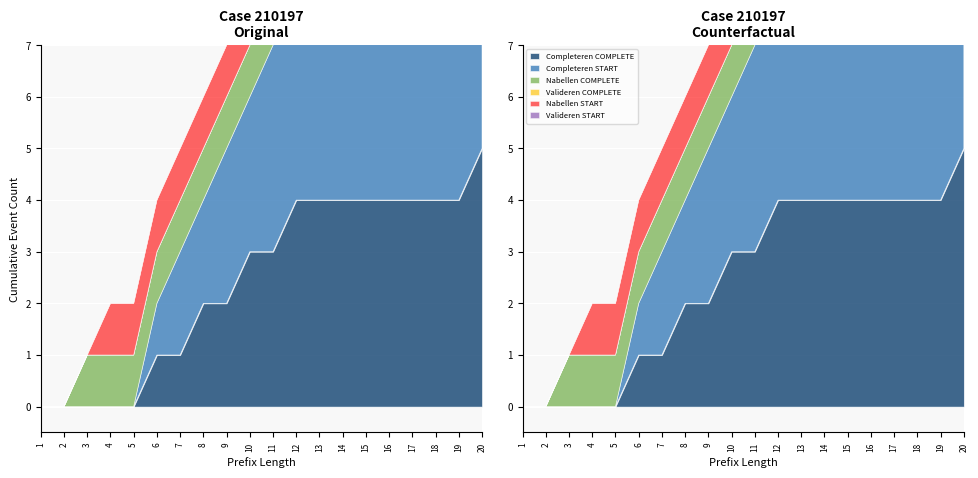

Rank the series by their maximum value, from highest to lowest.

W_Completeren aanvraag-COMPLETE, W_Completeren aanvraag-START, W_Nabellen offertes-COMPLETE, W_Nabellen offertes-START, W_Valideren aanvraag-COMPLETE, W_Valideren aanvraag-START